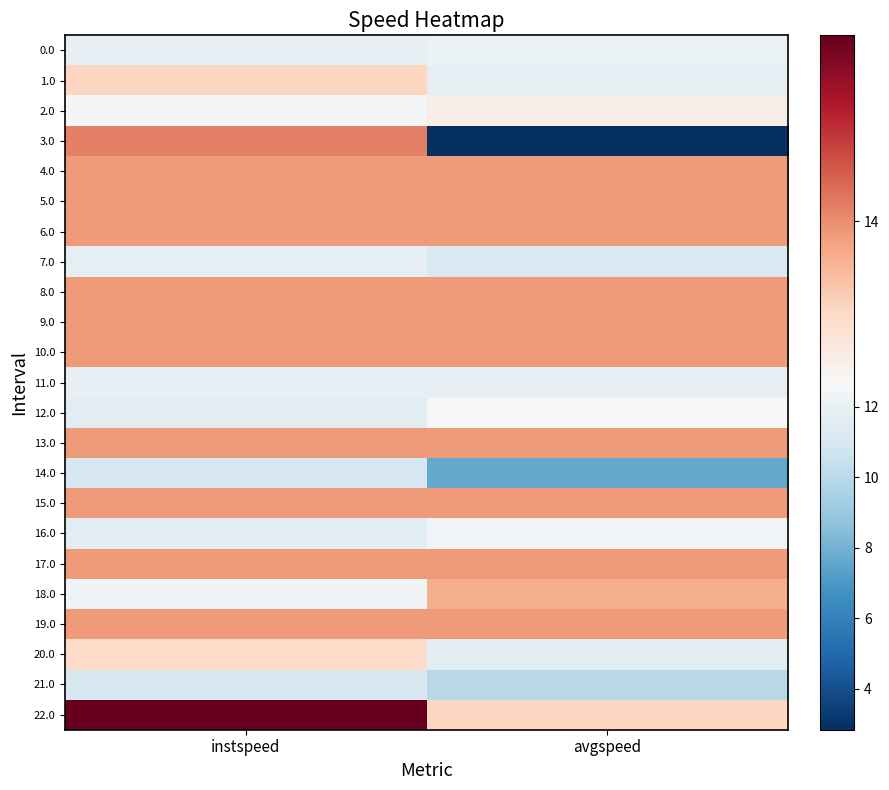

What is the smallest value displayed?

2.8